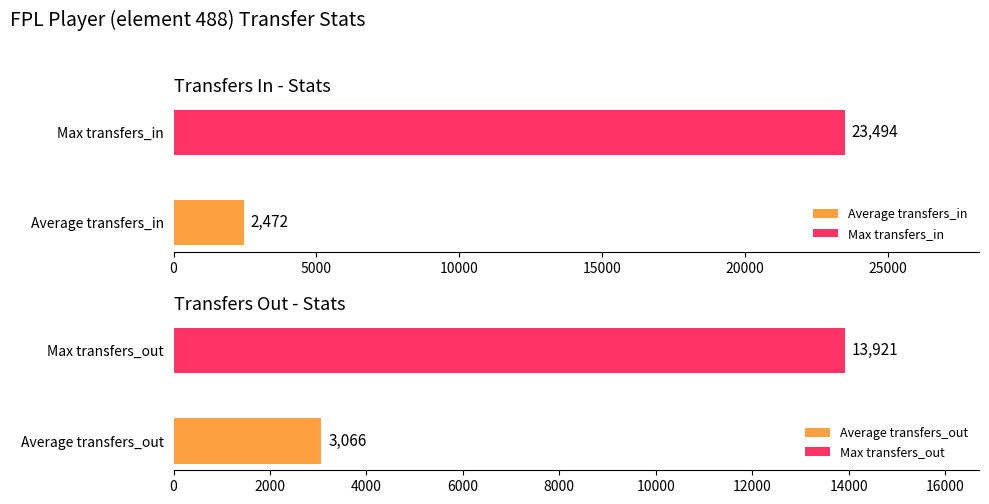

True or false: transfers_out has a value of 13921 at 14.

True